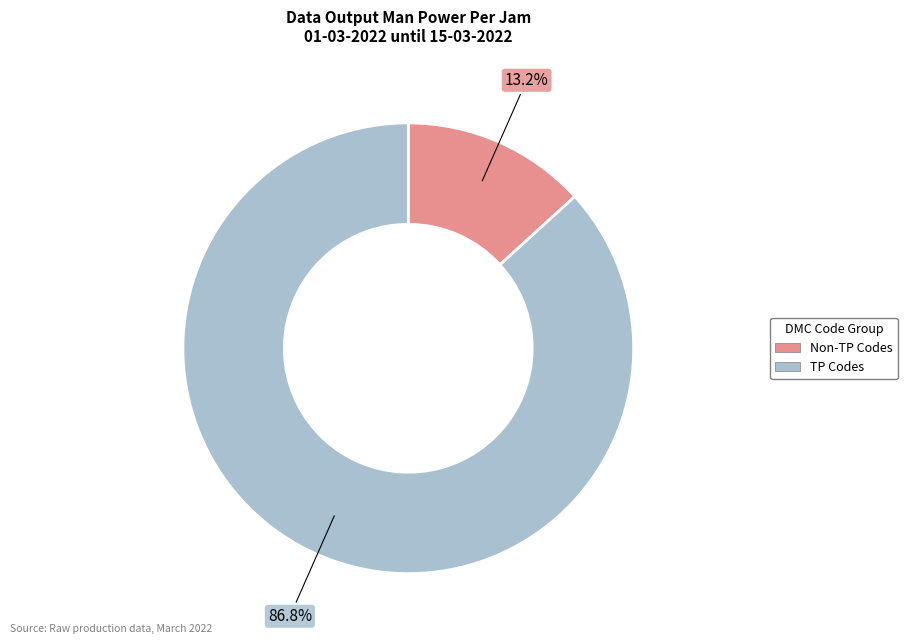

Is there any slice that represents more than half of the pie?

Yes